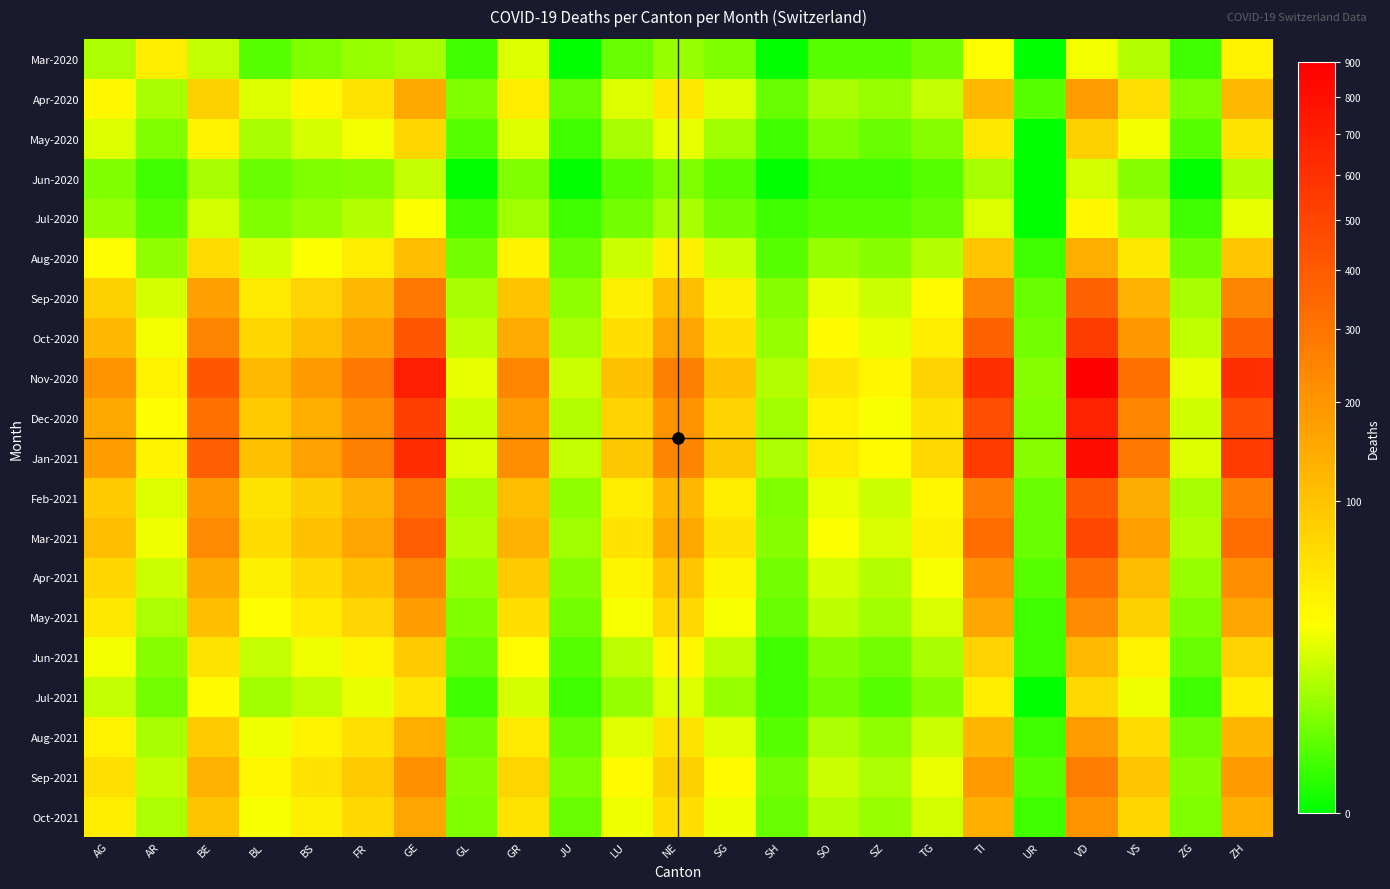

Reading left to right, extract all data points from this chart.

Mar-2020: AG=11	AR=45	BE=15	BL=2	BS=5	FR=8	GE=10	GL=1	GR=20	JU=0	LU=3	NE=8	SG=5	SH=0	SO=2	SZ=2	TG=4	TI=30	UR=0	VD=25	VS=12	ZG=1	ZH=40
Apr-2020: AG=35	AR=10	BE=80	BL=20	BS=35	FR=55	GE=150	GL=5	GR=45	JU=3	LU=20	NE=50	SG=20	SH=3	SO=10	SZ=8	TG=15	TI=120	UR=2	VD=180	VS=60	ZG=5	ZH=120
May-2020: AG=20	AR=5	BE=40	BL=10	BS=18	FR=25	GE=70	GL=2	GR=20	JU=1	LU=10	NE=22	SG=9	SH=1	SO=5	SZ=3	TG=6	TI=50	UR=0	VD=80	VS=25	ZG=2	ZH=55
Jun-2020: AG=5	AR=1	BE=10	BL=3	BS=5	FR=6	GE=15	GL=0	GR=5	JU=0	LU=2	NE=5	SG=2	SH=0	SO=1	SZ=1	TG=2	TI=10	UR=0	VD=18	VS=6	ZG=0	ZH=12
Jul-2020: AG=8	AR=2	BE=18	BL=5	BS=8	FR=12	GE=28	GL=1	GR=9	JU=1	LU=4	NE=10	SG=4	SH=1	SO=2	SZ=2	TG=3	TI=20	UR=0	VD=35	VS=12	ZG=1	ZH=22
Aug-2020: AG=30	AR=7	BE=65	BL=18	BS=28	FR=45	GE=110	GL=4	GR=38	JU=3	LU=16	NE=42	SG=16	SH=2	SO=8	SZ=6	TG=12	TI=95	UR=1	VD=140	VS=50	ZG=4	ZH=95
Sep-2020: AG=80	AR=18	BE=170	BL=48	BS=75	FR=120	GE=290	GL=10	GR=100	JU=7	LU=42	NE=110	SG=42	SH=6	SO=22	SZ=16	TG=32	TI=250	UR=3	VD=370	VS=130	ZG=10	ZH=250
Oct-2020: AG=120	AR=25	BE=250	BL=70	BS=110	FR=175	GE=420	GL=14	GR=145	JU=10	LU=62	NE=160	SG=62	SH=8	SO=32	SZ=22	TG=46	TI=365	UR=4	VD=540	VS=190	ZG=14	ZH=365
Nov-2020: AG=200	AR=40	BE=420	BL=115	BS=185	FR=290	GE=700	GL=22	GR=240	JU=16	LU=102	NE=265	SG=102	SH=12	SO=52	SZ=35	TG=76	TI=605	UR=6	VD=900	VS=315	ZG=22	ZH=605
Dec-2020: AG=150	AR=30	BE=315	BL=88	BS=140	FR=220	GE=525	GL=17	GR=180	JU=12	LU=77	NE=200	SG=77	SH=9	SO=39	SZ=26	TG=57	TI=455	UR=5	VD=675	VS=238	ZG=17	ZH=455
Jan-2021: AG=180	AR=38	BE=380	BL=106	BS=168	FR=264	GE=630	GL=20	GR=218	JU=15	LU=93	NE=242	SG=93	SH=11	SO=47	SZ=32	TG=69	TI=546	UR=6	VD=810	VS=286	ZG=20	ZH=546
Feb-2021: AG=90	AR=20	BE=190	BL=54	BS=84	FR=132	GE=315	GL=10	GR=109	JU=7	LU=46	NE=121	SG=46	SH=5	SO=23	SZ=16	TG=34	TI=273	UR=3	VD=405	VS=143	ZG=10	ZH=273
Mar-2021: AG=110	AR=24	BE=230	BL=64	BS=102	FR=160	GE=382	GL=12	GR=132	JU=9	LU=56	NE=147	SG=56	SH=6	SO=28	SZ=19	TG=41	TI=331	UR=3	VD=491	VS=173	ZG=12	ZH=331
Apr-2021: AG=70	AR=16	BE=150	BL=42	BS=66	FR=104	GE=248	GL=8	GR=86	JU=6	LU=37	NE=95	SG=37	SH=4	SO=18	SZ=12	TG=27	TI=215	UR=2	VD=319	VS=112	ZG=8	ZH=215
May-2021: AG=50	AR=11	BE=107	BL=30	BS=47	FR=74	GE=177	GL=5	GR=61	JU=4	LU=26	NE=68	SG=26	SH=3	SO=13	SZ=9	TG=19	TI=153	UR=1	VD=228	VS=80	ZG=5	ZH=153
Jun-2021: AG=25	AR=6	BE=54	BL=15	BS=24	FR=37	GE=89	GL=3	GR=31	JU=2	LU=13	NE=34	SG=13	SH=1	SO=6	SZ=4	TG=10	TI=77	UR=1	VD=114	VS=40	ZG=3	ZH=77
Jul-2021: AG=15	AR=4	BE=32	BL=9	BS=14	FR=22	GE=53	GL=1	GR=18	JU=1	LU=8	NE=20	SG=8	SH=1	SO=4	SZ=2	TG=6	TI=46	UR=0	VD=68	VS=24	ZG=1	ZH=46
Aug-2021: AG=40	AR=10	BE=86	BL=24	BS=38	FR=59	GE=141	GL=4	GR=49	JU=3	LU=21	NE=54	SG=21	SH=2	SO=11	SZ=7	TG=16	TI=122	UR=1	VD=181	VS=64	ZG=4	ZH=122
Sep-2021: AG=60	AR=14	BE=129	BL=36	BS=57	FR=89	GE=212	GL=6	GR=73	JU=5	LU=32	NE=81	SG=32	SH=4	SO=16	SZ=11	TG=23	TI=183	UR=2	VD=272	VS=96	ZG=6	ZH=183
Oct-2021: AG=45	AR=11	BE=97	BL=27	BS=43	FR=67	GE=159	GL=5	GR=55	JU=3	LU=24	NE=61	SG=24	SH=3	SO=12	SZ=8	TG=18	TI=137	UR=1	VD=204	VS=72	ZG=5	ZH=137